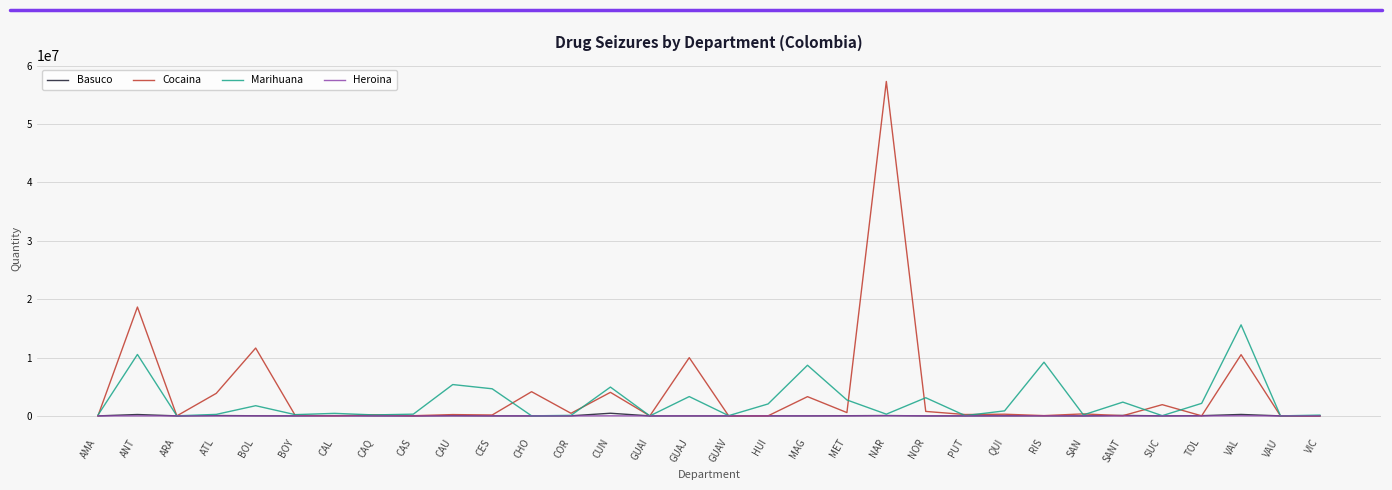

Read the Marihuana value at CAL, to the nearest 100.

432800